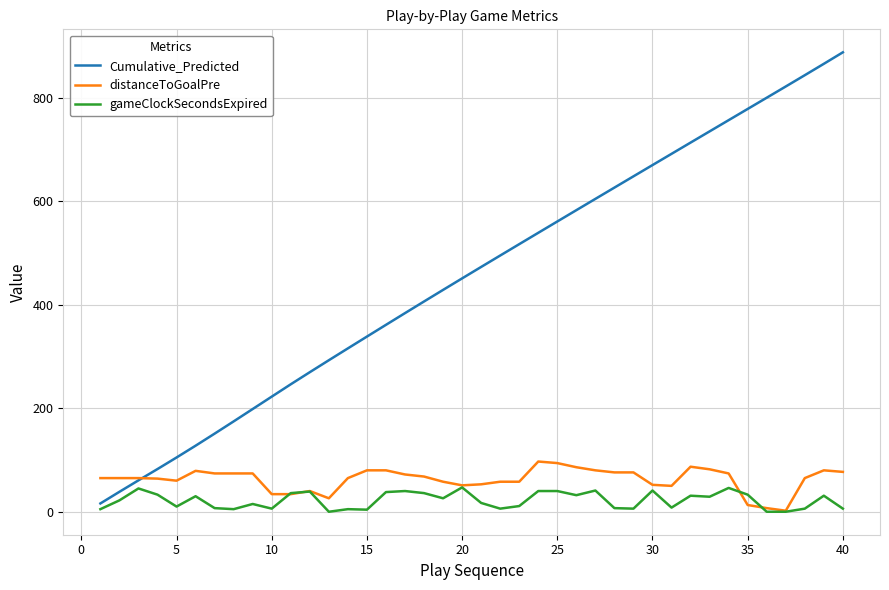

Which series has the widest spread of values?

Cumulative_Predicted